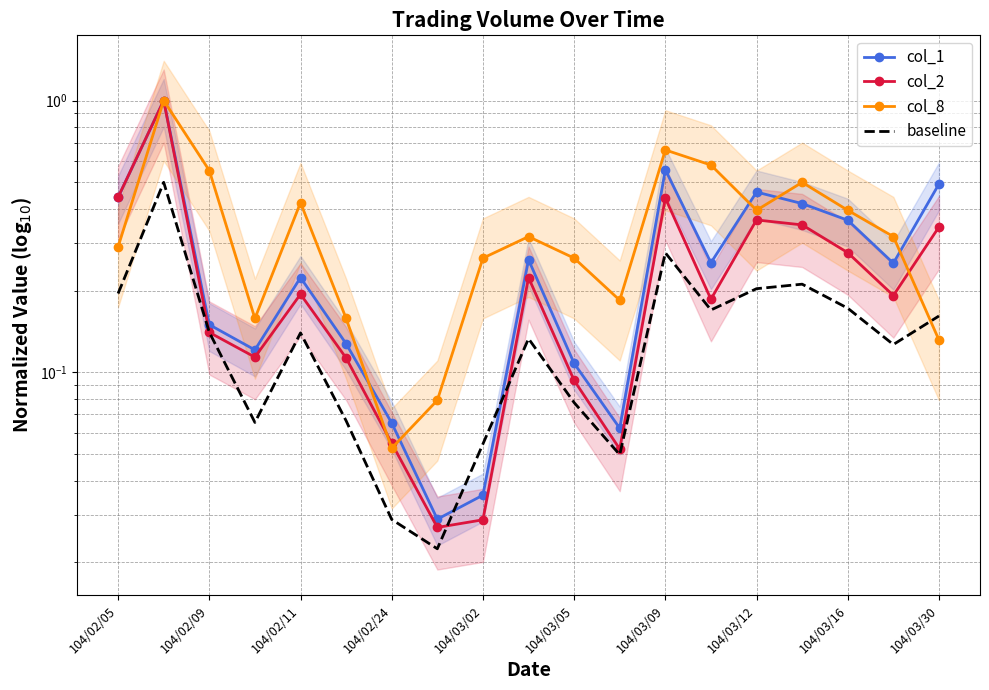

How many lines are shown in the chart?

4